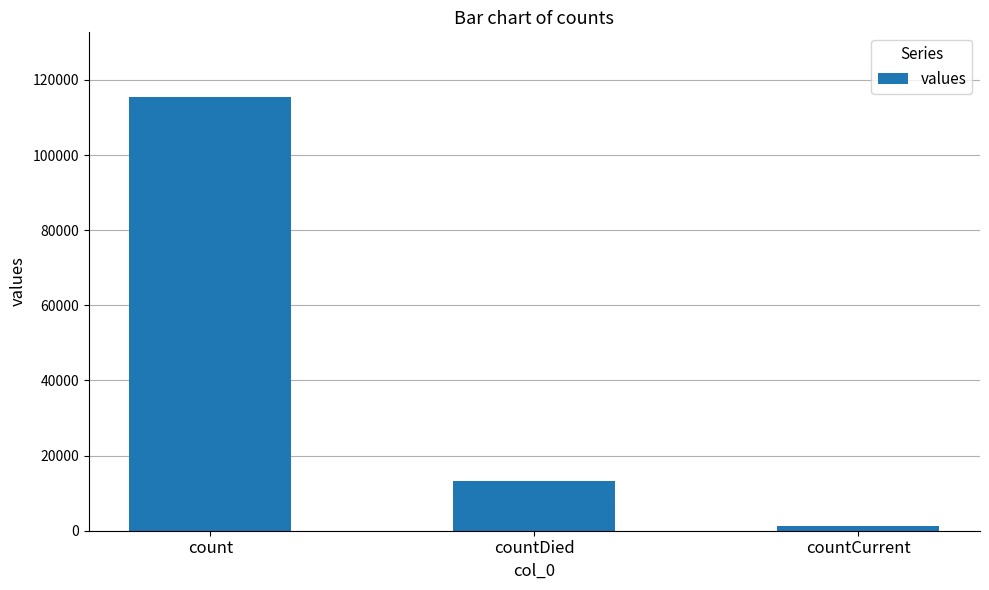

What is the change in value from countDied to countCurrent?

-11960